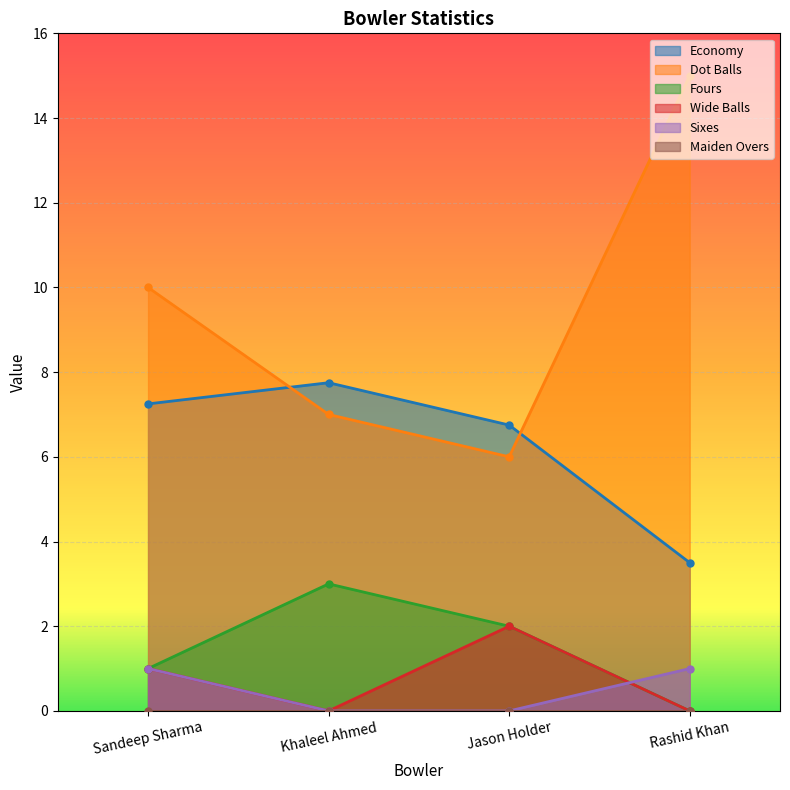

Between which two adjacent categories do Economy and Dot Balls first intersect?

Sandeep Sharma and Khaleel Ahmed